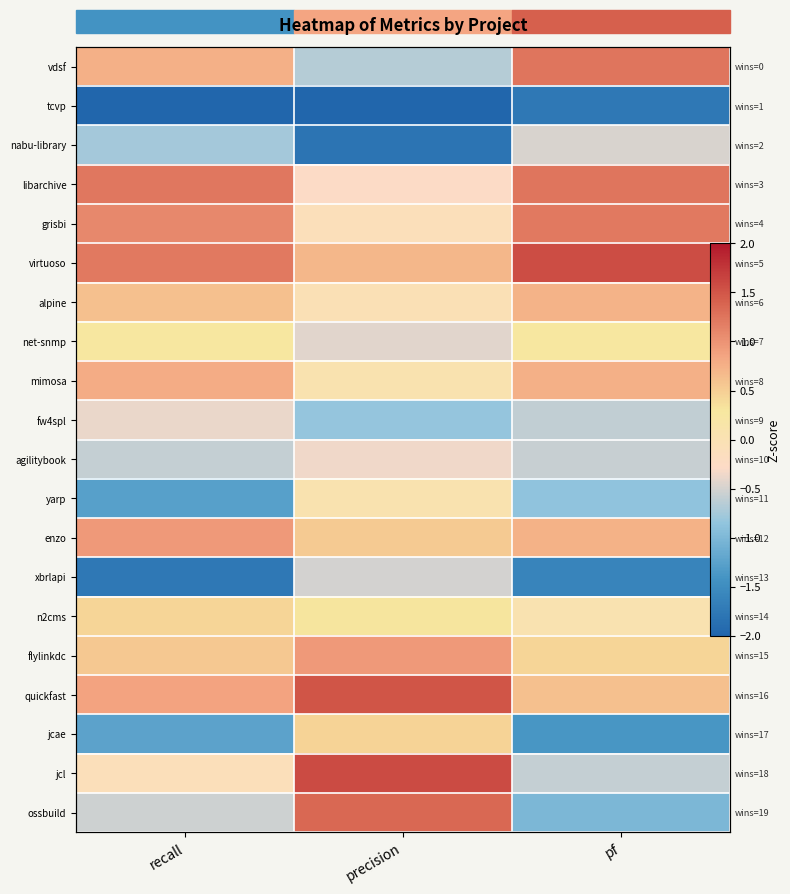

How many data points does each series have?

3